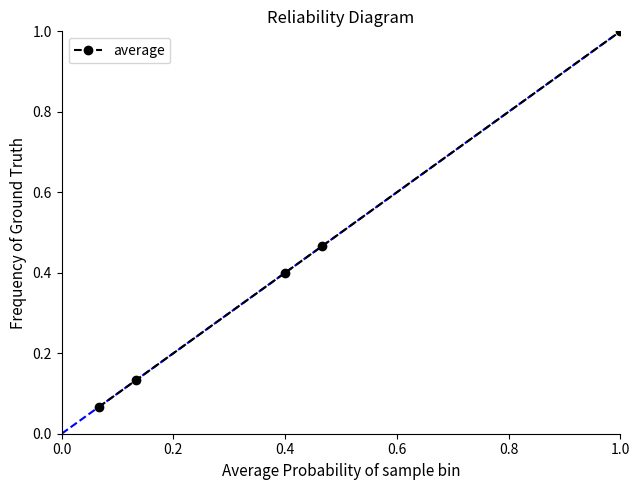

Does the chart have visible grid lines?

No